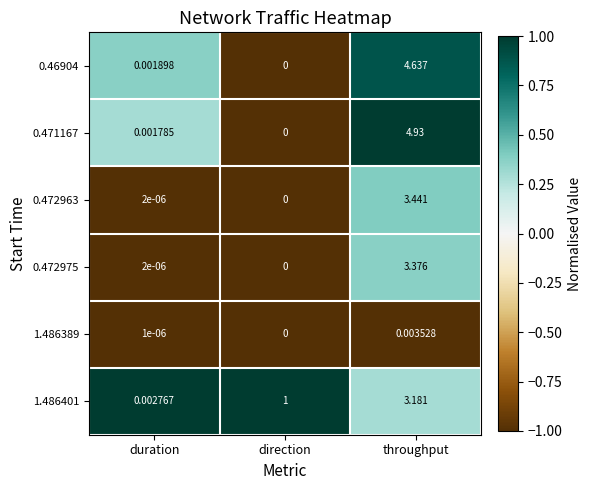

How many data points does each series have?

3